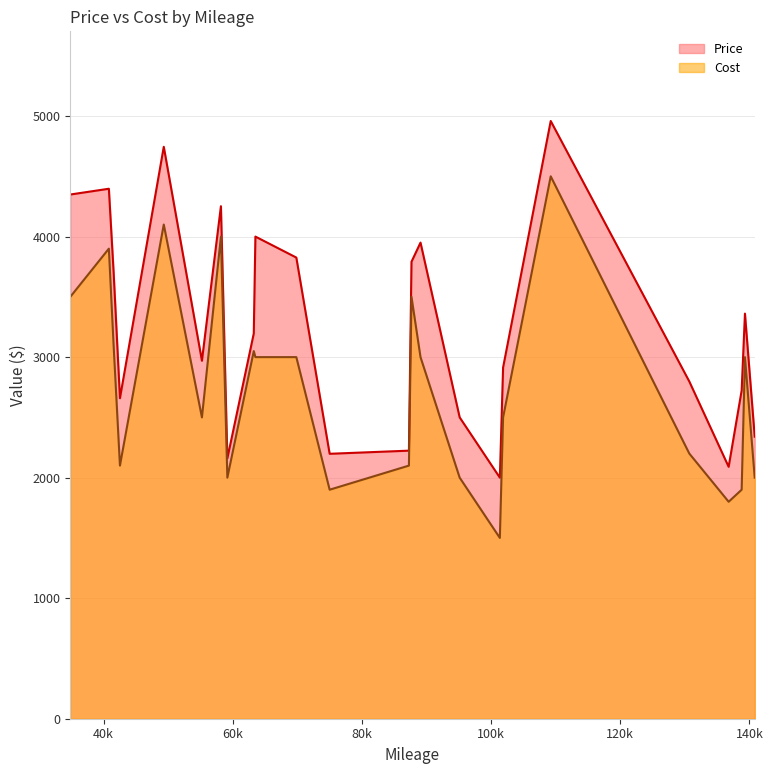

Which has a higher value, 136775 or 138789?

138789